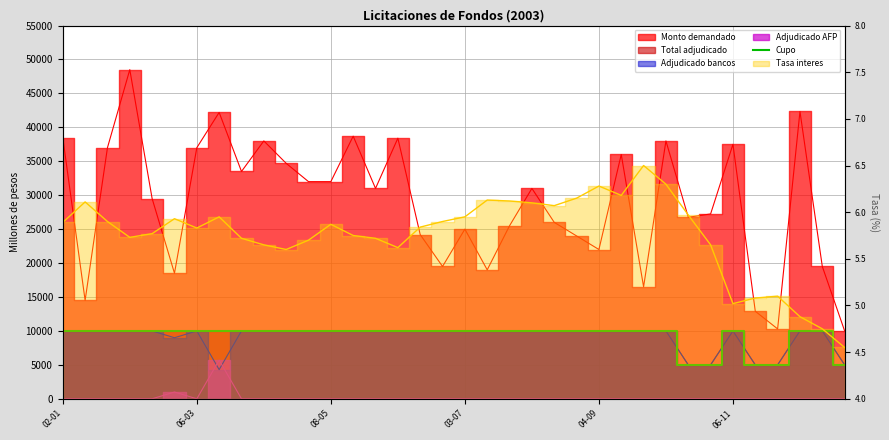

What is the label of the 21st point from the left?

20